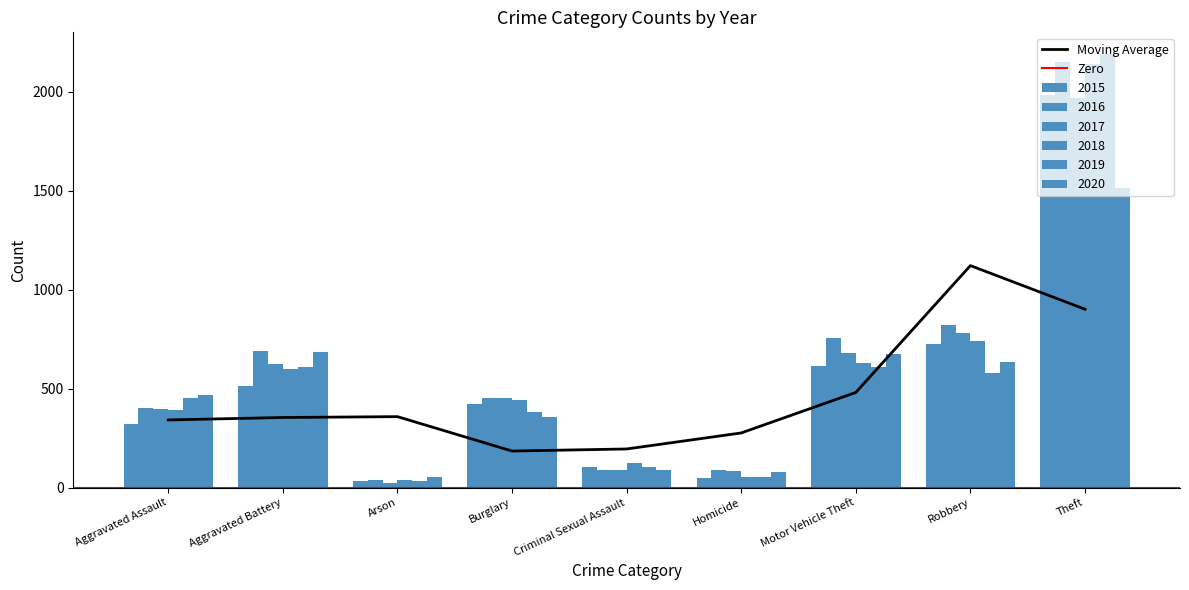

At Robbery, list the series in order from smallest to largest.

2019, 2020, 2015, 2018, 2017, 2016